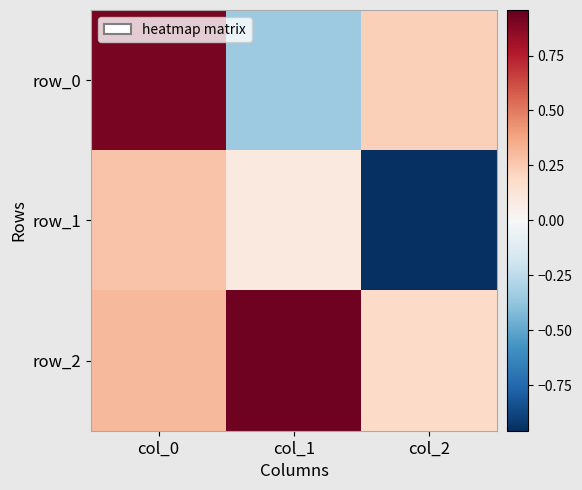

What is the maximum value for row_0?

0.9